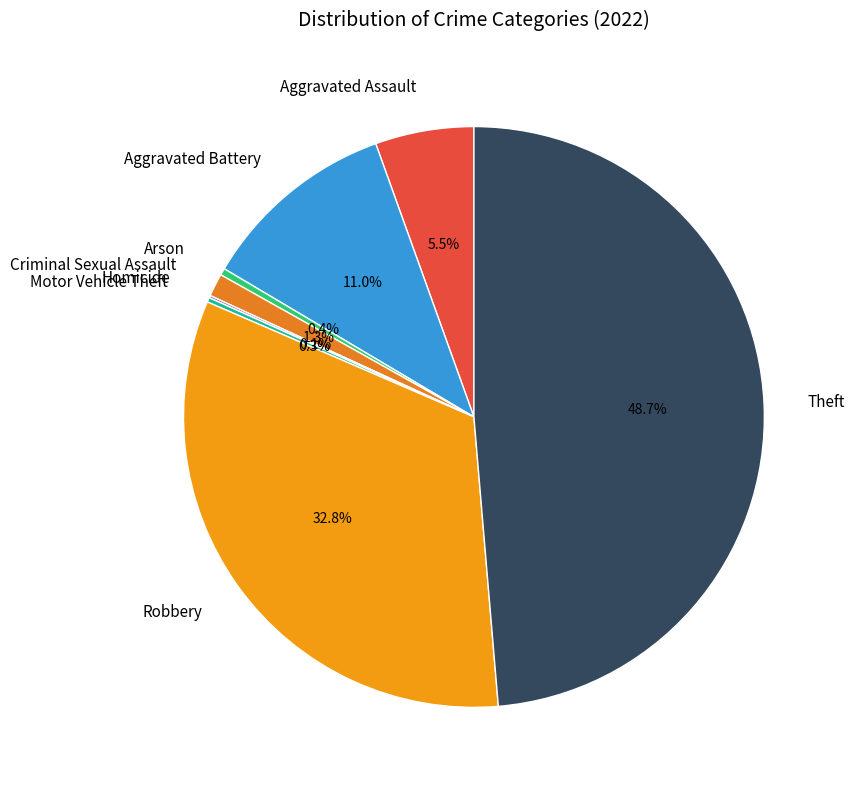

Is it true that Theft is 49% of the pie?

True